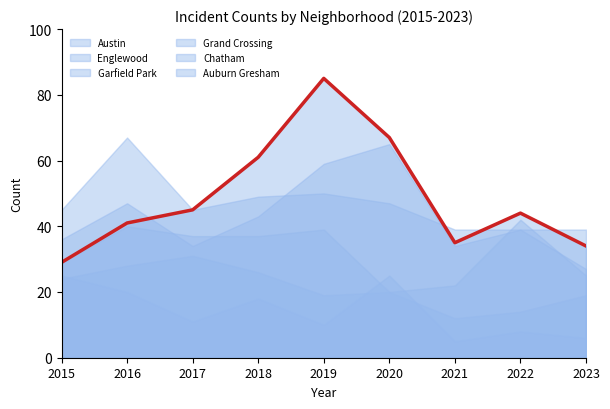

What is the value of the 5th point from the left?

85